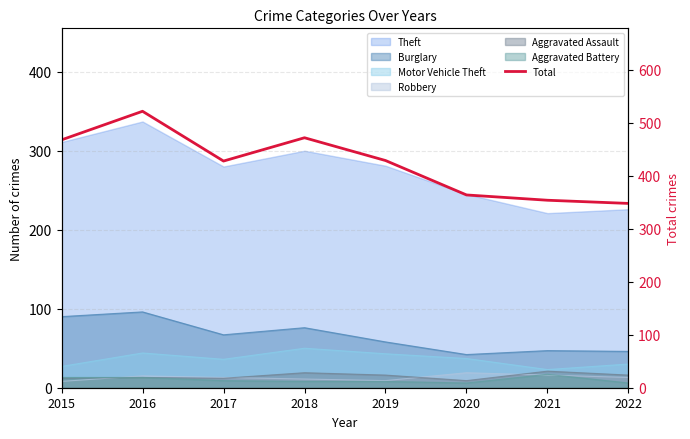

What is the ratio of the value at 2020 to the value at 2017?

0.9